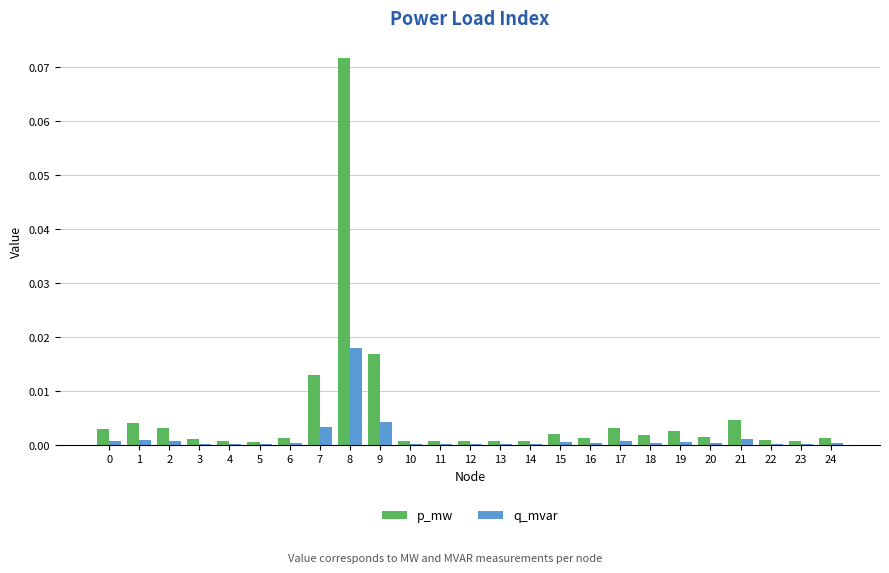

Which series has the largest total across all categories?

p_mw